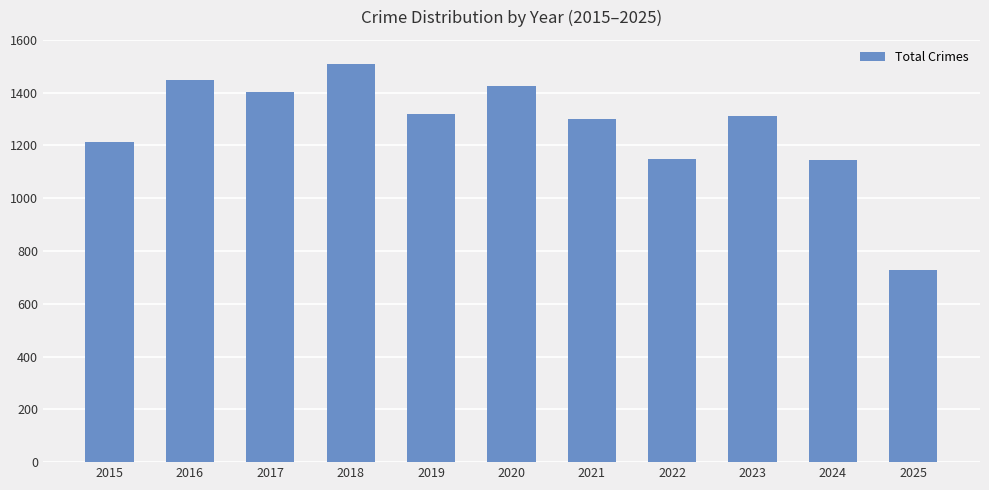

The value at 2018 is 1510. True or false?

True